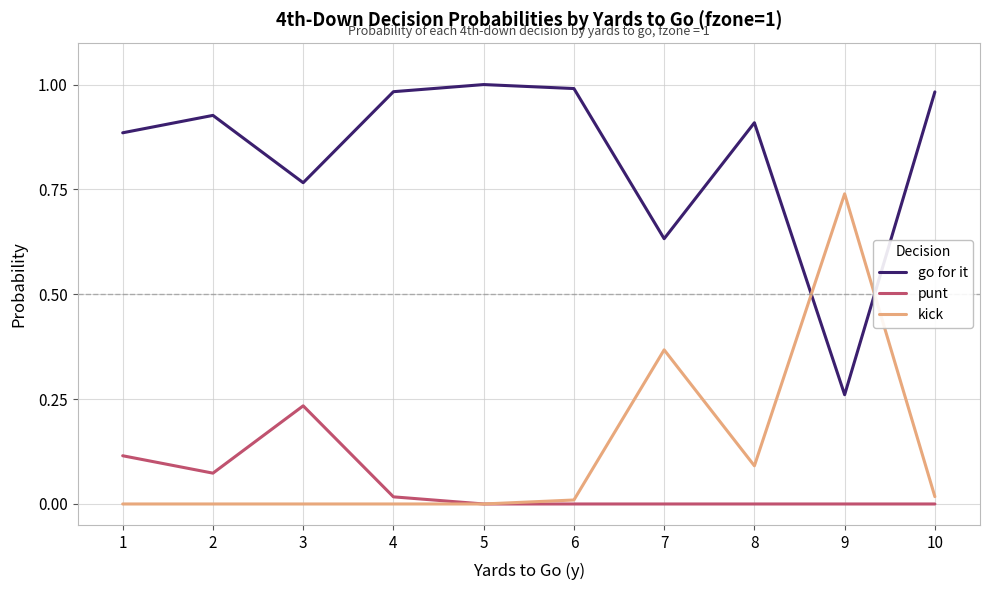

How many lines are shown in the chart?

3